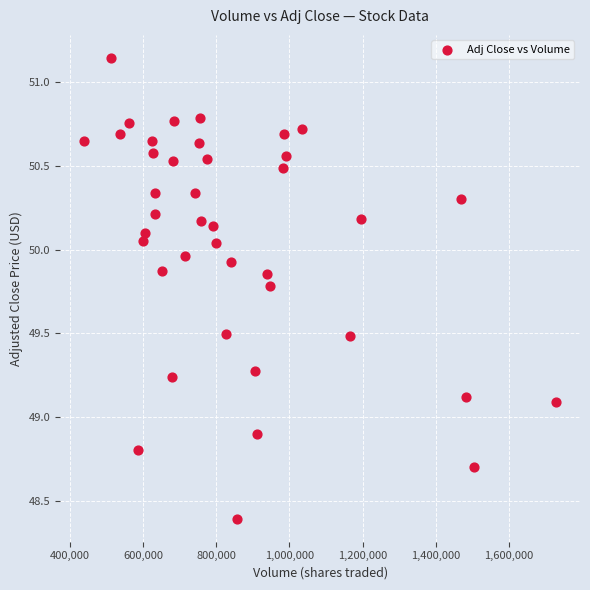

What is the range of X values (max minus min)?

1293100.0